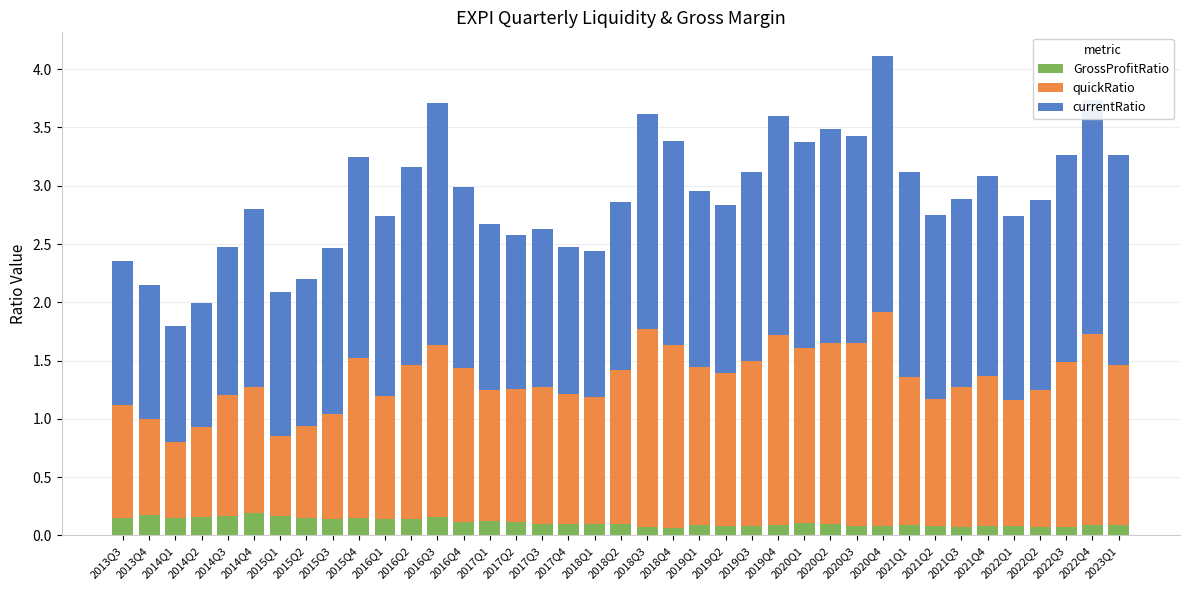

The value of GrossProfitRatio at 2019Q3 is 0.1. True or false?

True